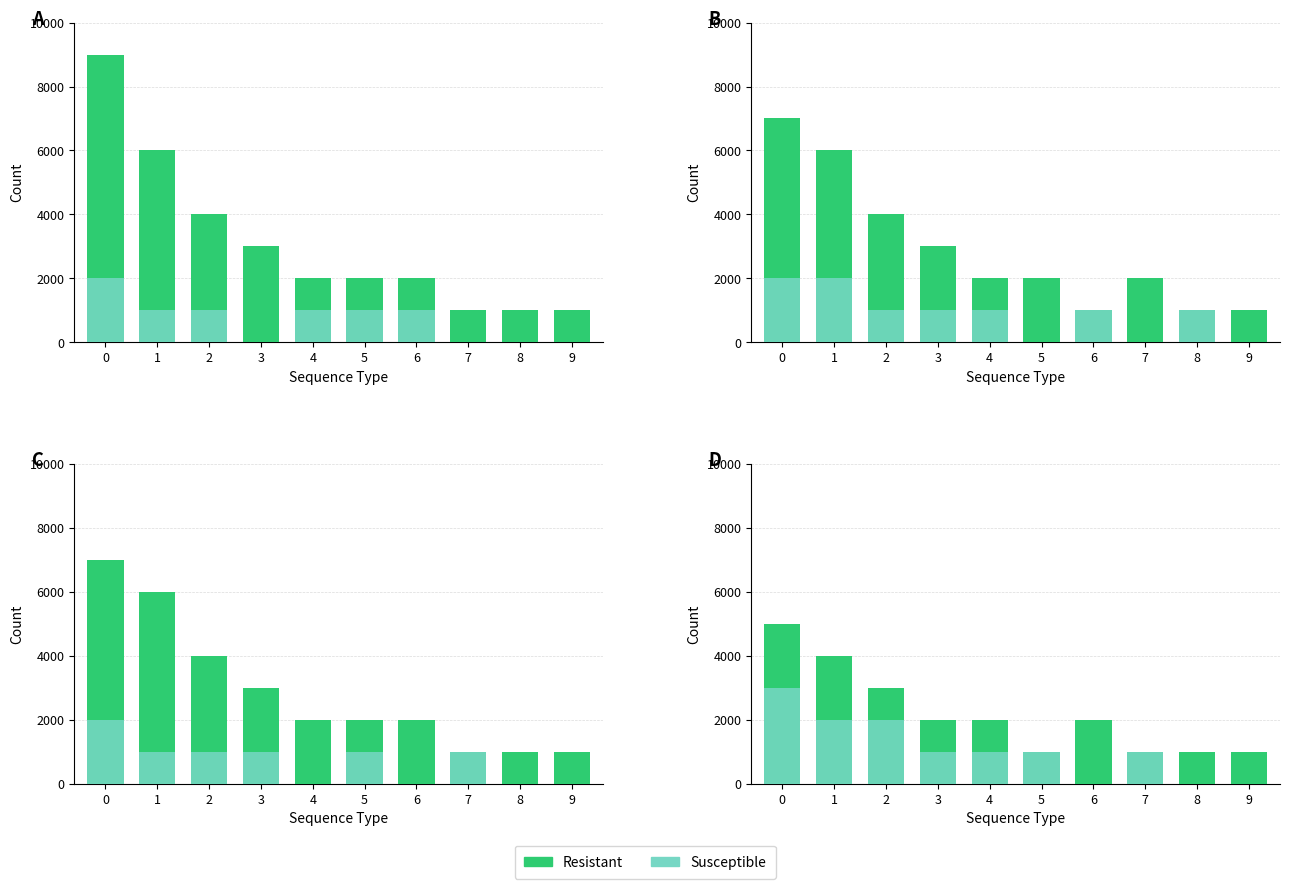

Are the bars horizontal?

No